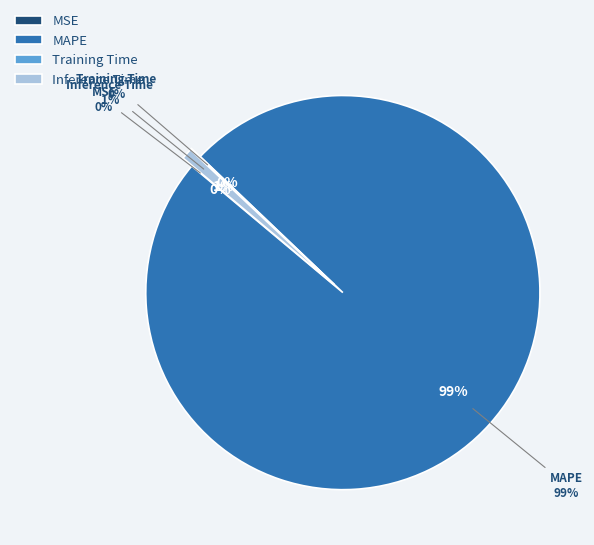

How many slices are in this pie chart?

4